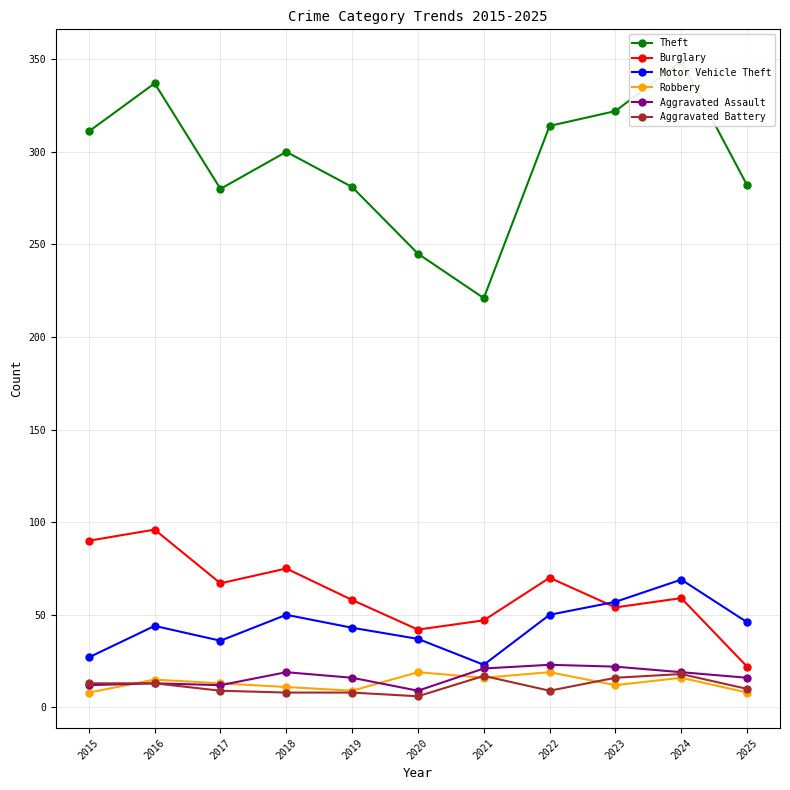

What is the value of the Aggravated Assault point at the 1st from the left?

12